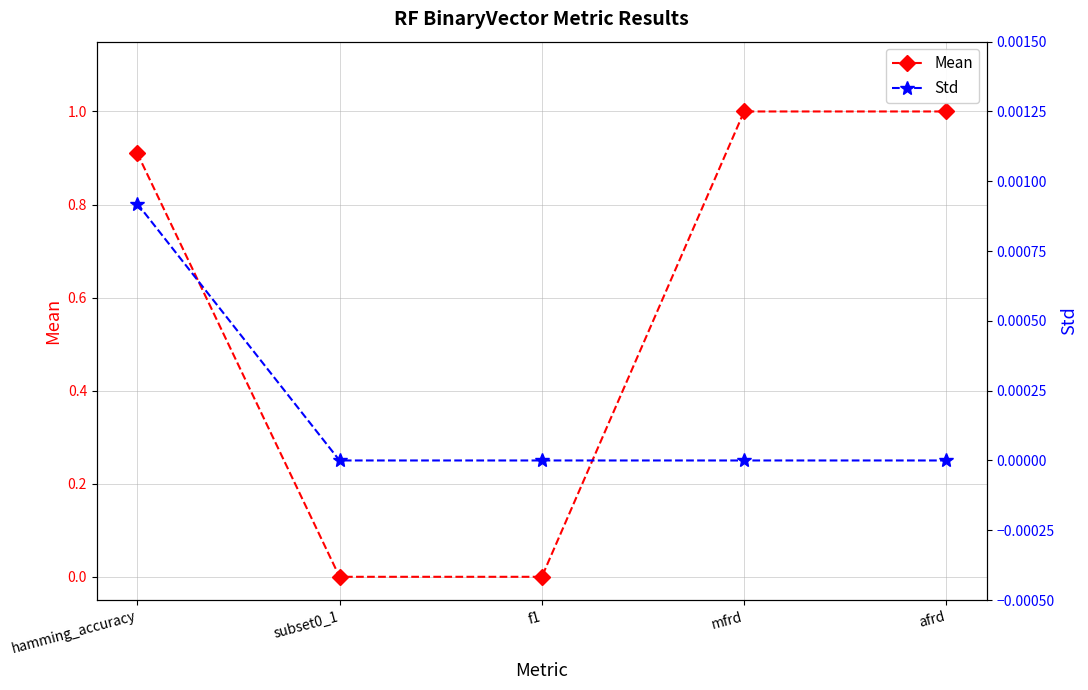

Rank the series by their average value, from highest to lowest.

Mean, Std